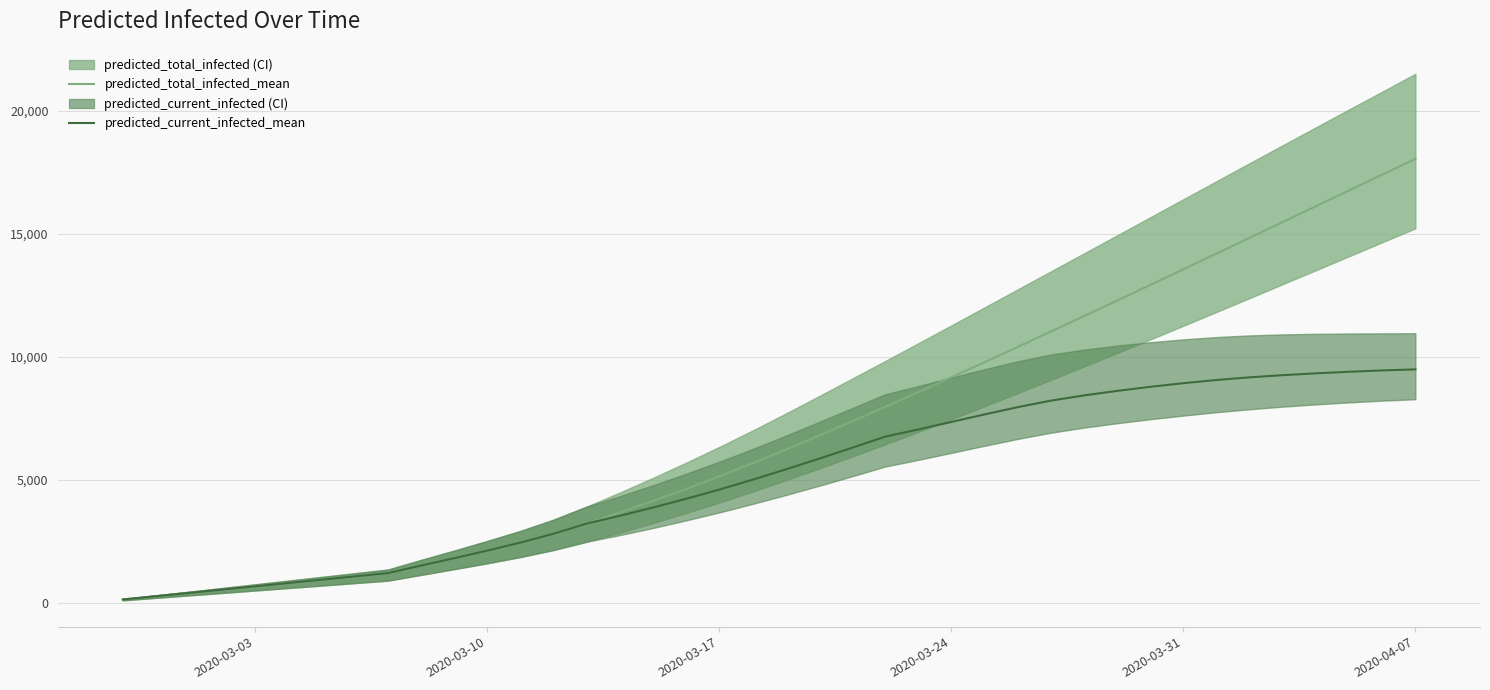

What is the smallest value displayed?

134